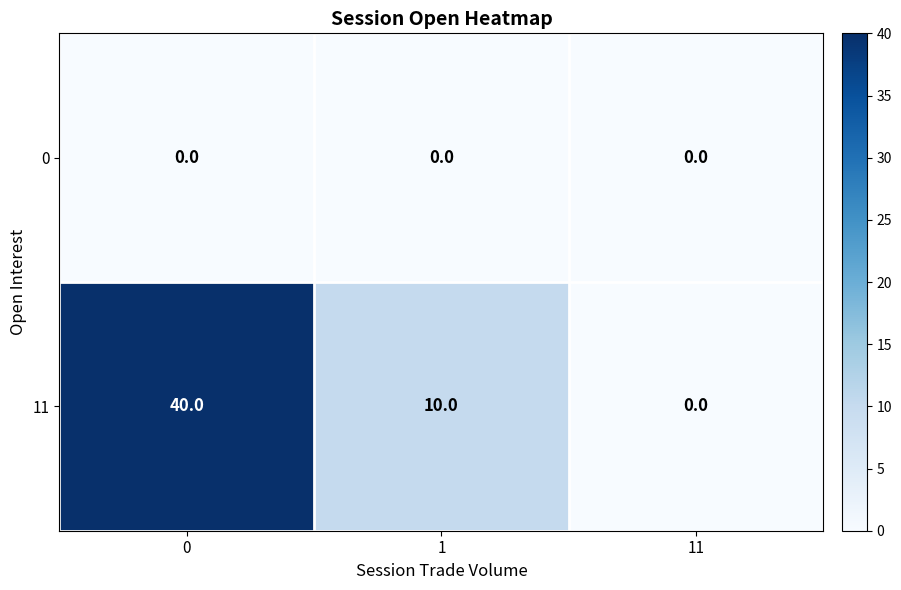

Rank the series by their maximum value, from highest to lowest.

11, 0